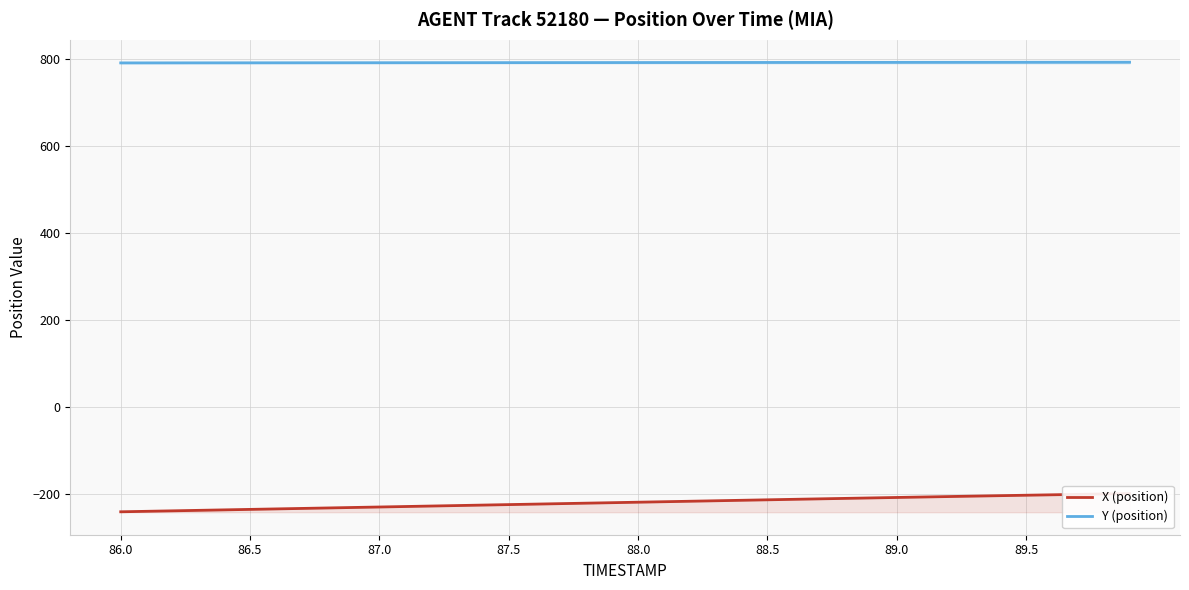

How many data points in X (position) are above -219?

19